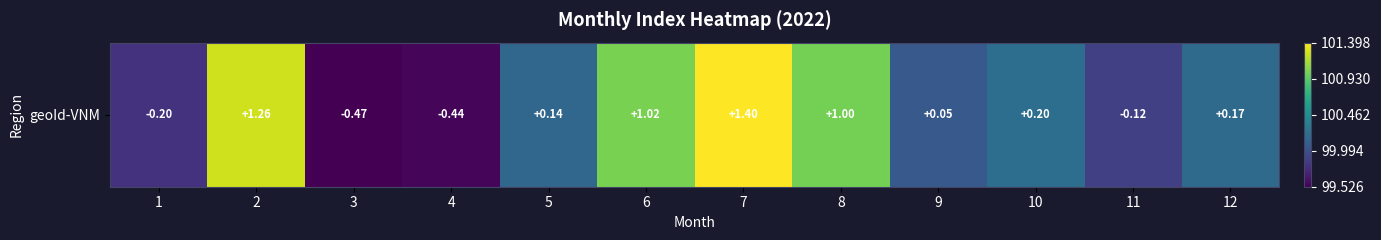

What is the ratio of the value at 11 to the value at 7?

1.0